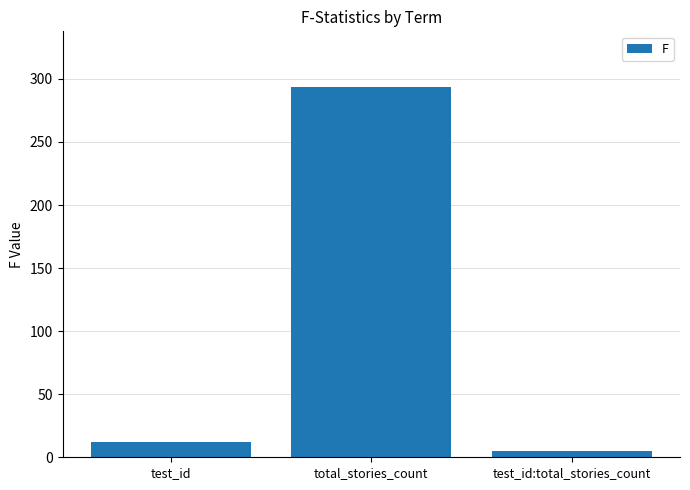

How many bars are there in total?

3